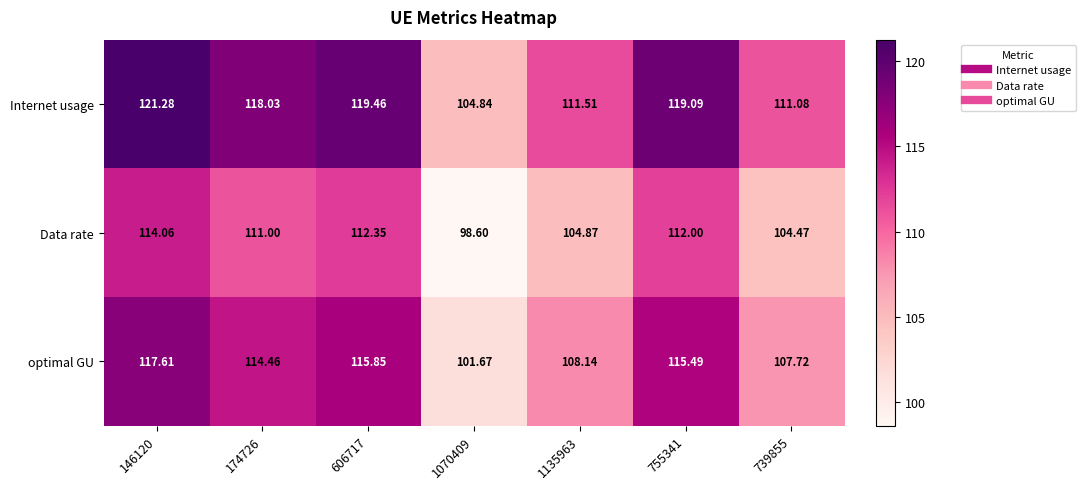

At which category is the sum across all series the highest?

146120